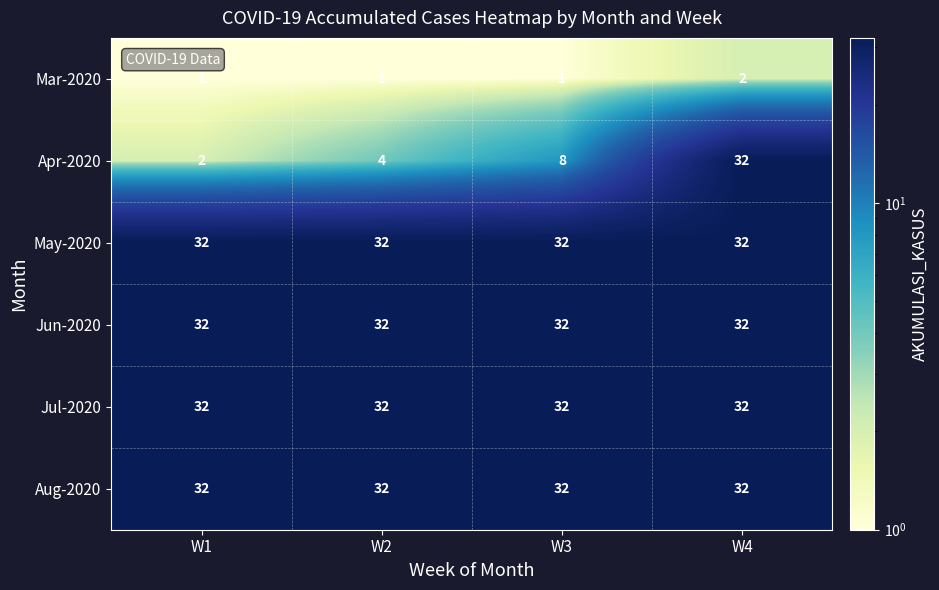

True or false: Aug-2020 has a value of 32 at W1.

True